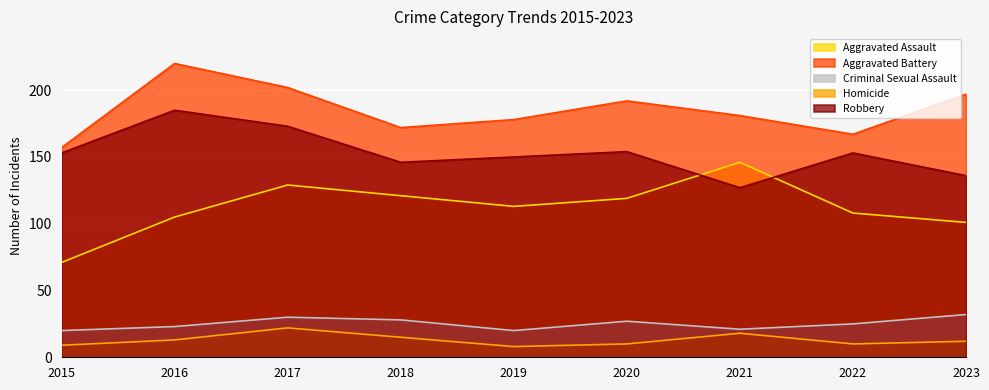

What is the value of the Aggravated Battery point at the 1st from the left?

157